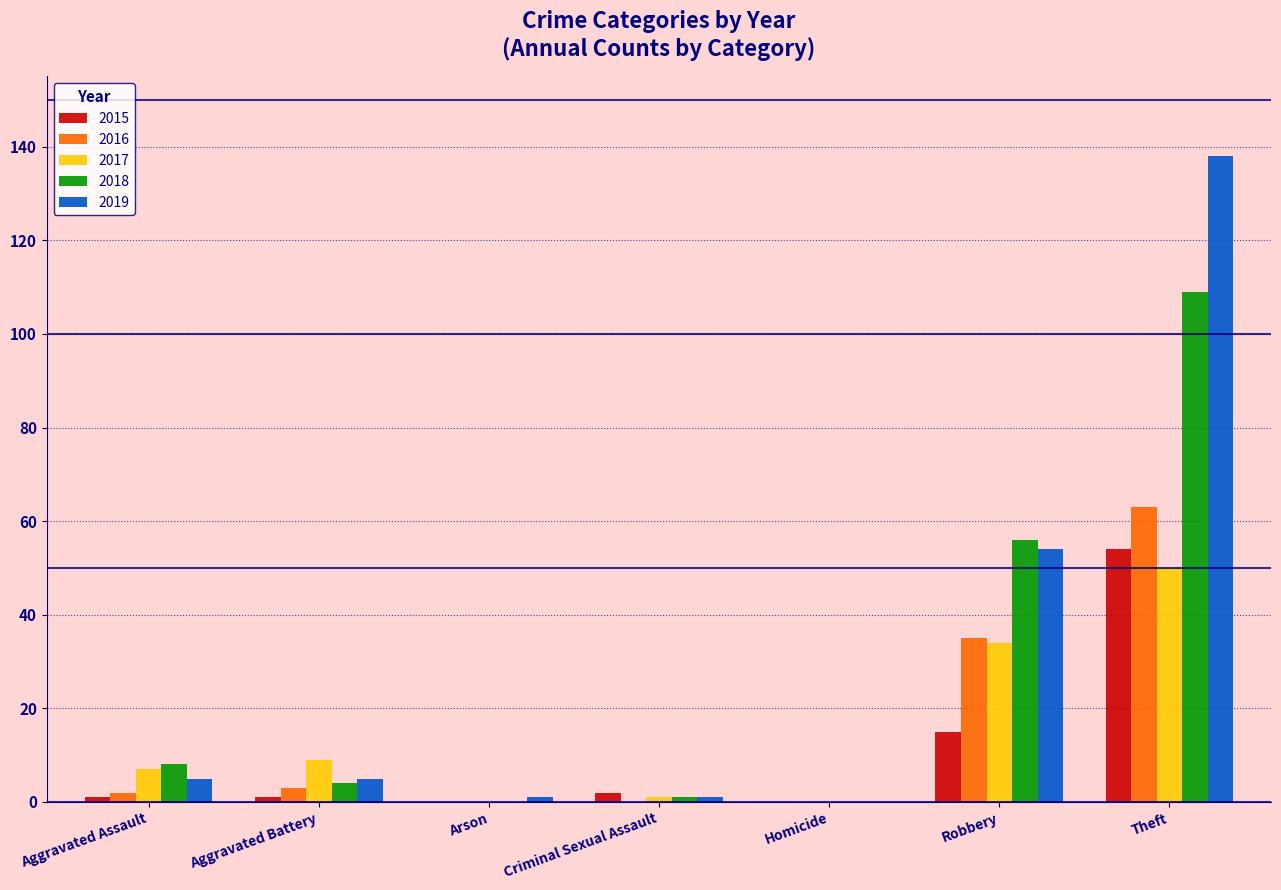

What is the approximate value of 2015 at Theft?

54